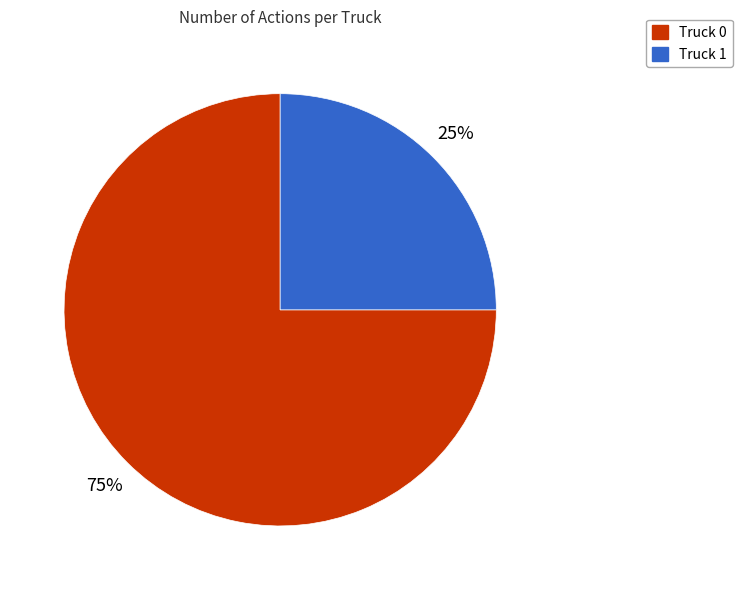

What is the smallest slice in the pie chart?

Truck 1